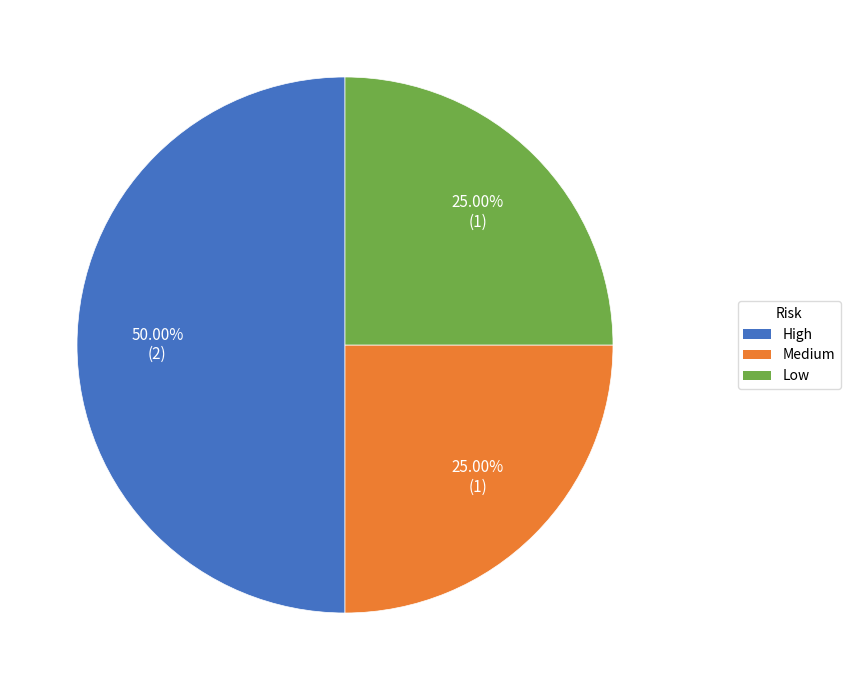

Between High and Medium, which is larger?

High